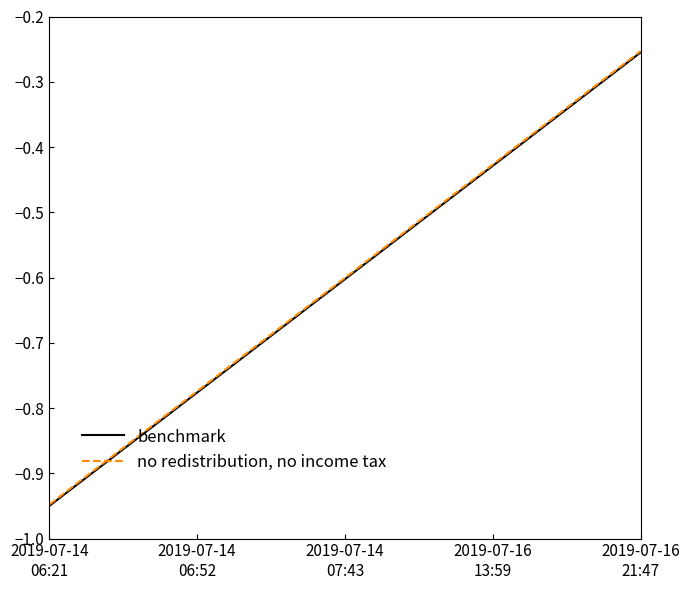

Rank the series by their average value, from highest to lowest.

no redistribution, no income tax, benchmark